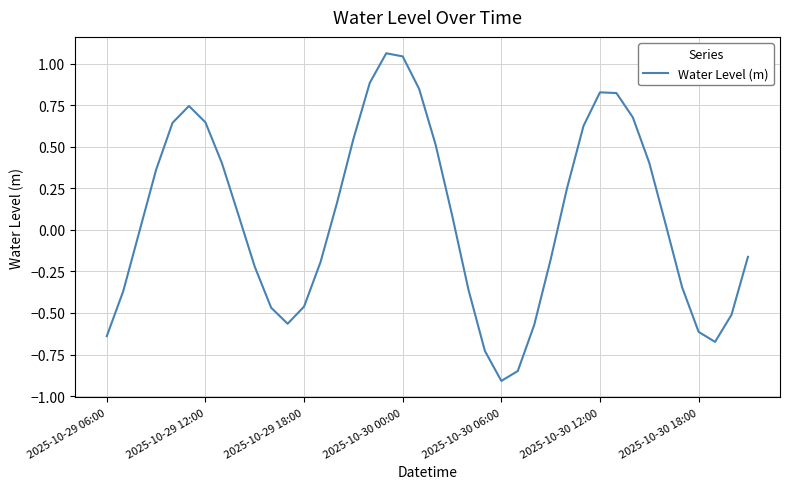

What is the difference between the maximum and minimum values?

2.0